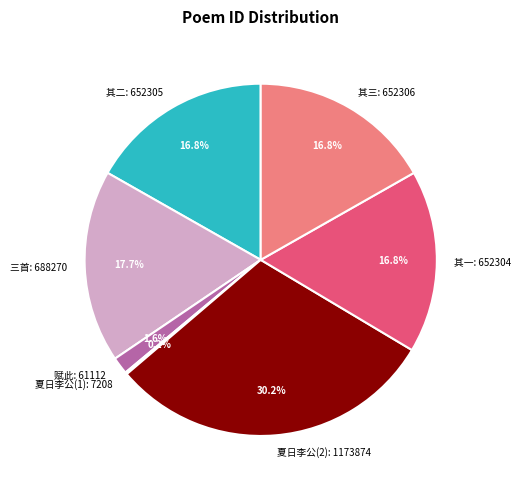

Is there any slice that represents more than half of the pie?

No